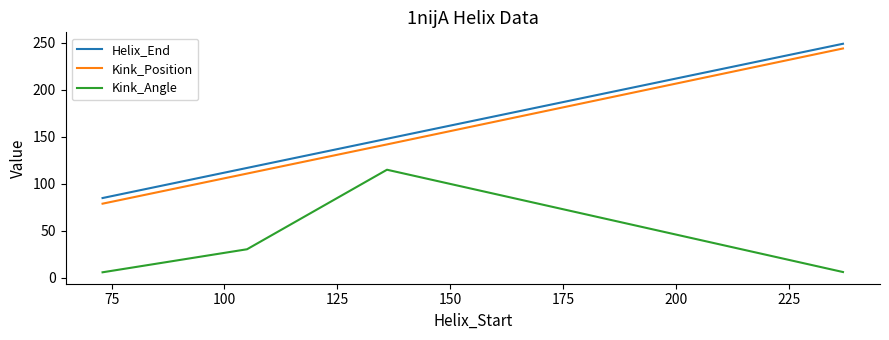

True or false: Kink_Angle and Helix_End cross at least once.

False